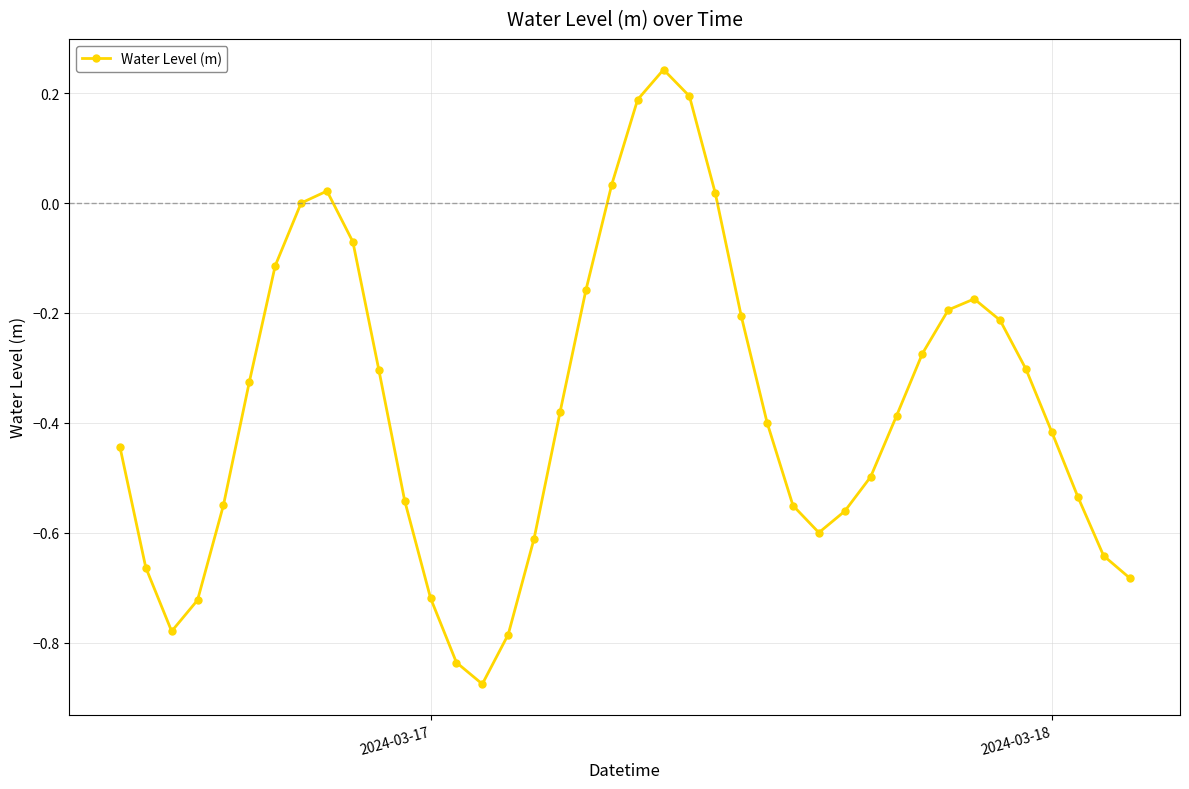

How many interior local peaks (higher than both neighbors) does the data have?

3